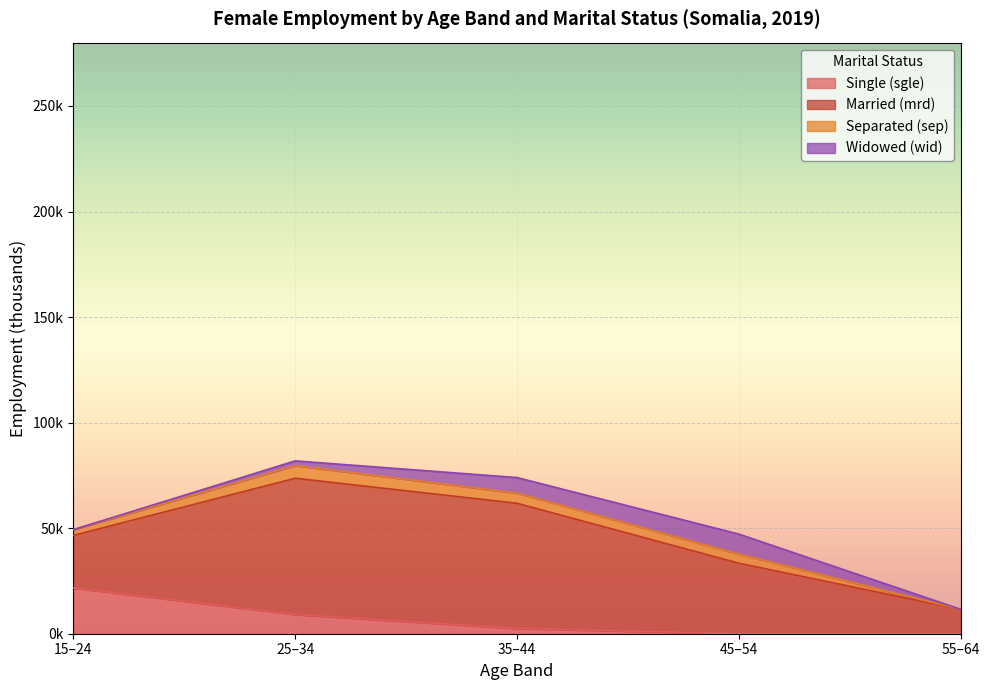

Which series changed the most between y15_24 and y45_54?

Single (sgle)